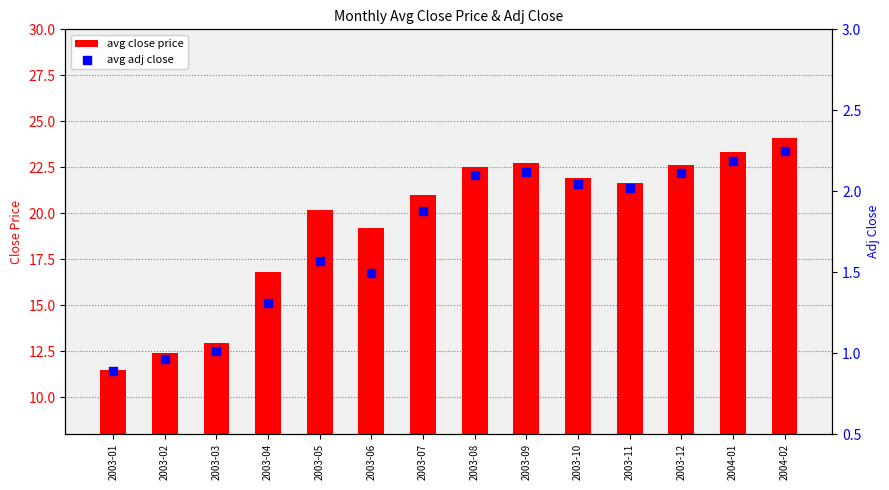

What are all the series names shown in the legend?

avg close price, avg adj close